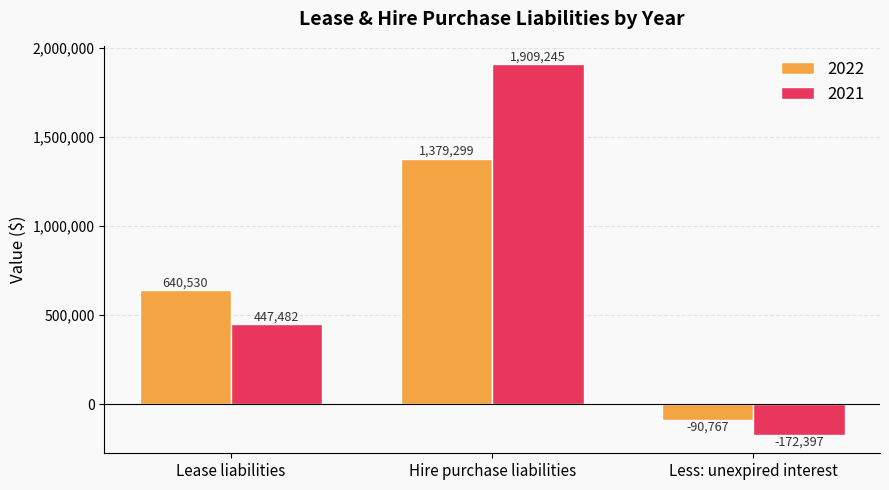

How many values in 2022 are above zero?

2